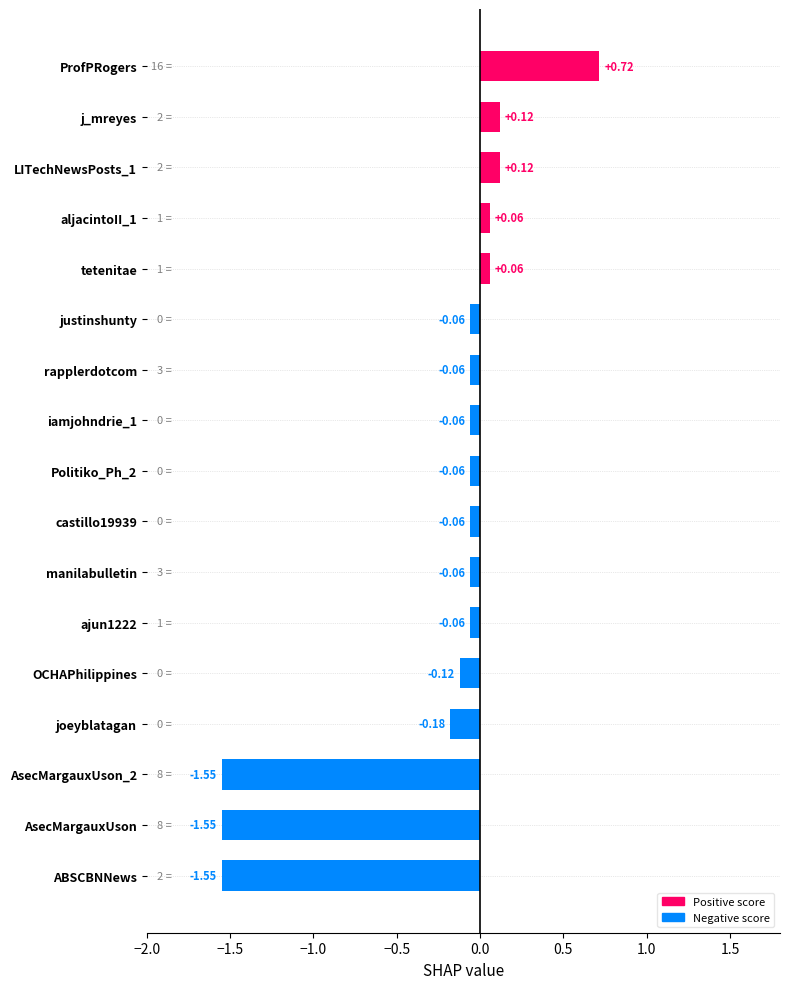

Which label corresponds to the largest value in the chart?

ProfPRogers